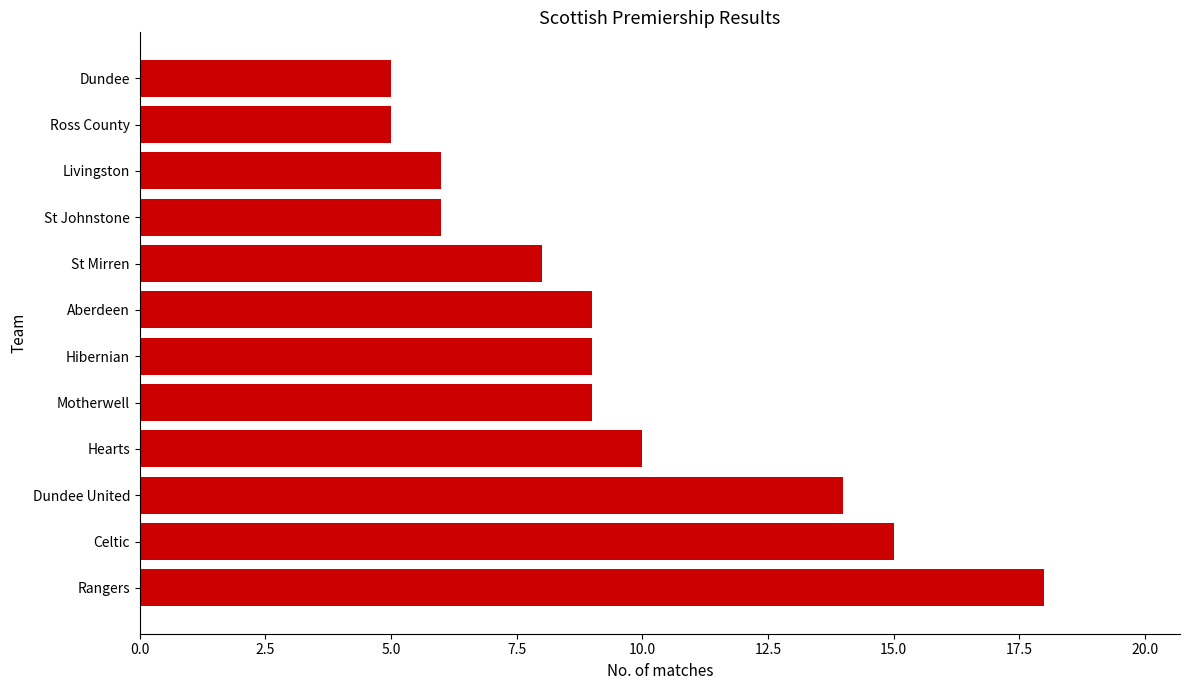

True or false: the data shows 5 at Dundee.

True